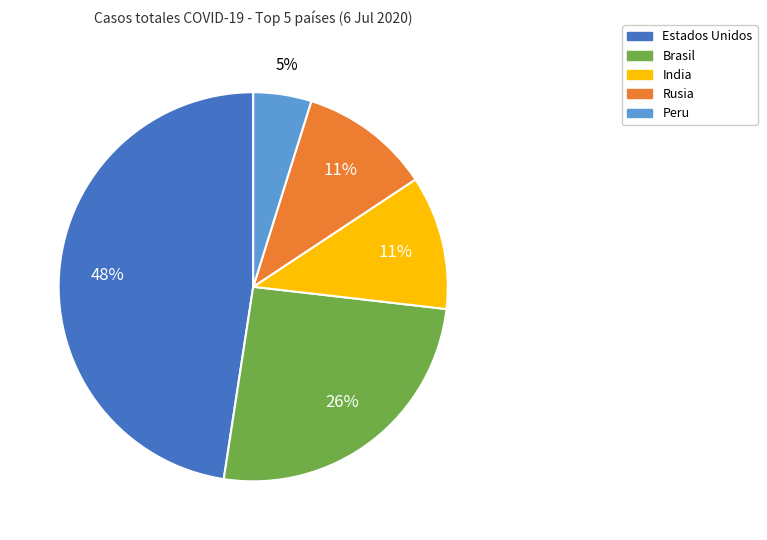

Does Estados Unidos account for over 50% of the chart?

No